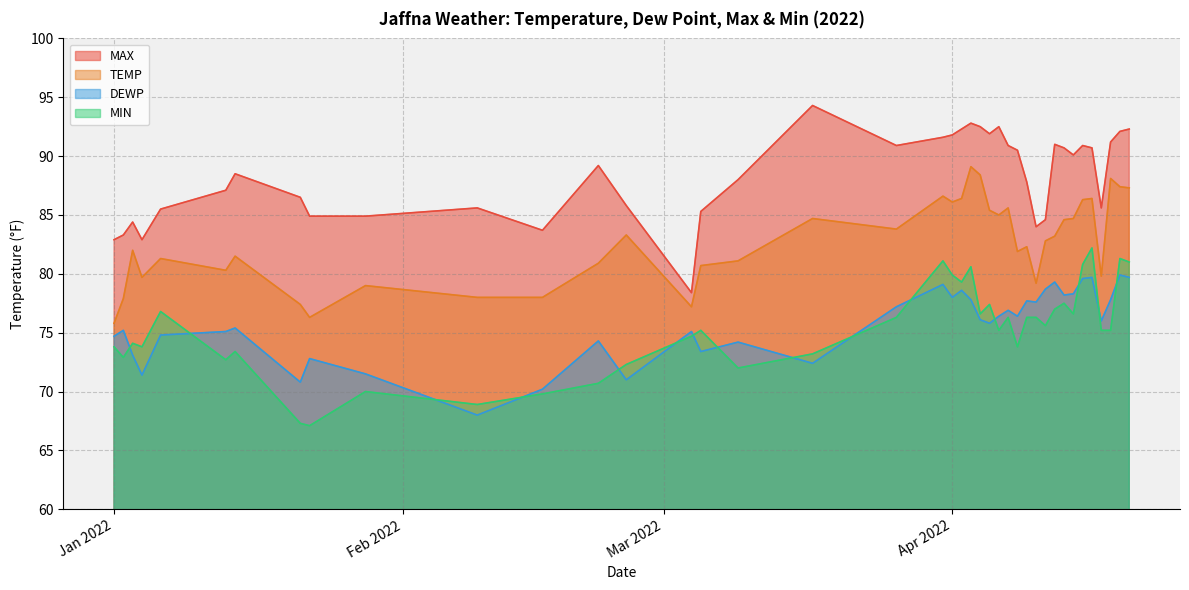

List the series in order of their peak value, lowest first.

DEWP, MIN, TEMP, MAX